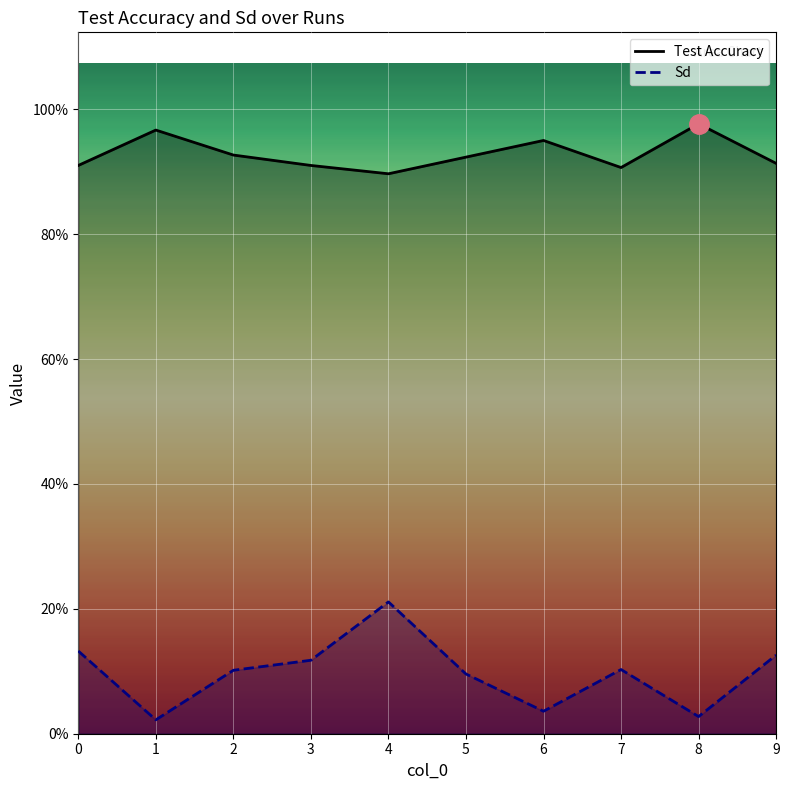

At which category does Sd reach its first local peak?

4